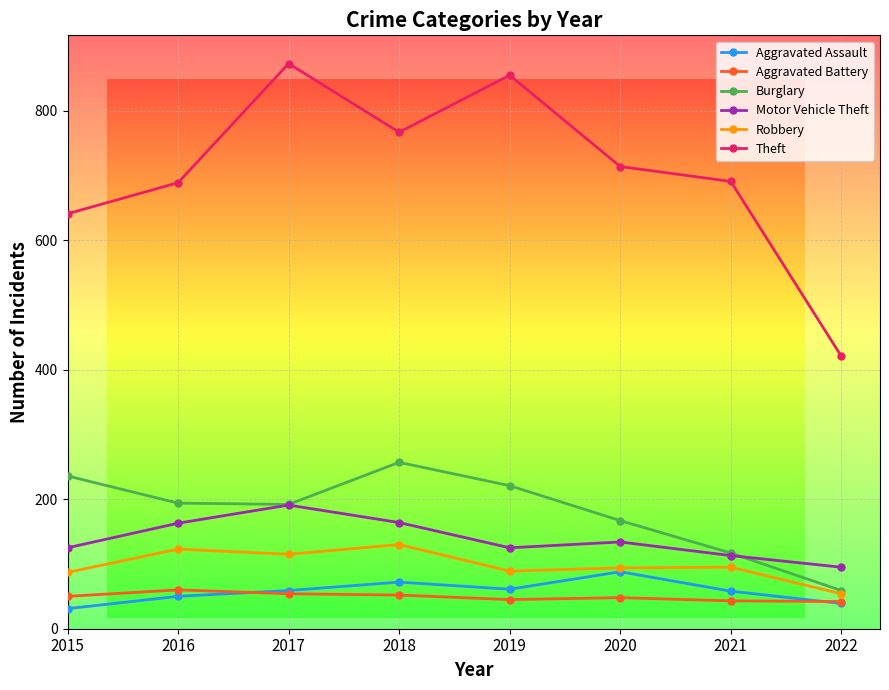

What is the maximum value shown in the chart?

873